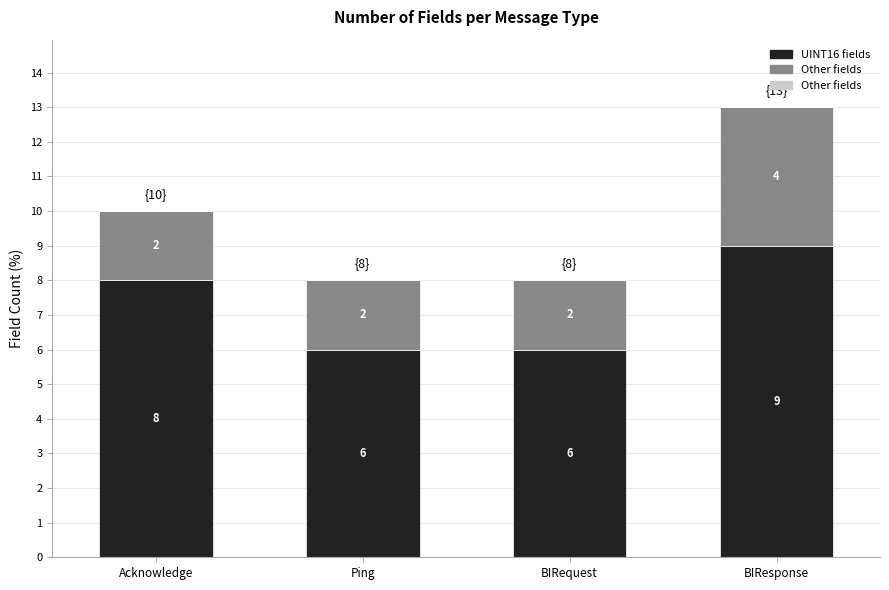

At which category is the sum across all series the highest?

BIResponse